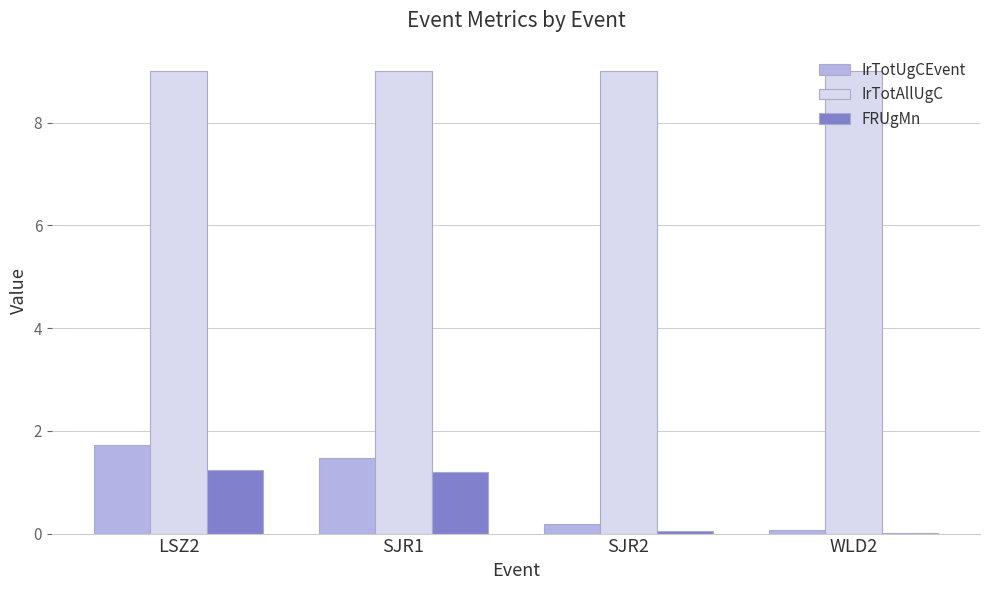

What is the maximum value for IrTotAllUgC?

9.0